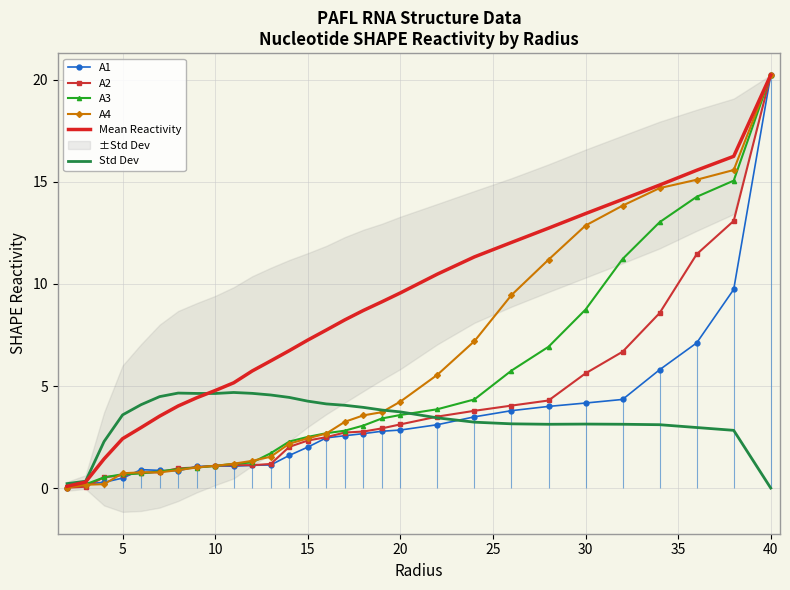

True or false: Mean Reactivity has a value of 20.2 at 40.

True